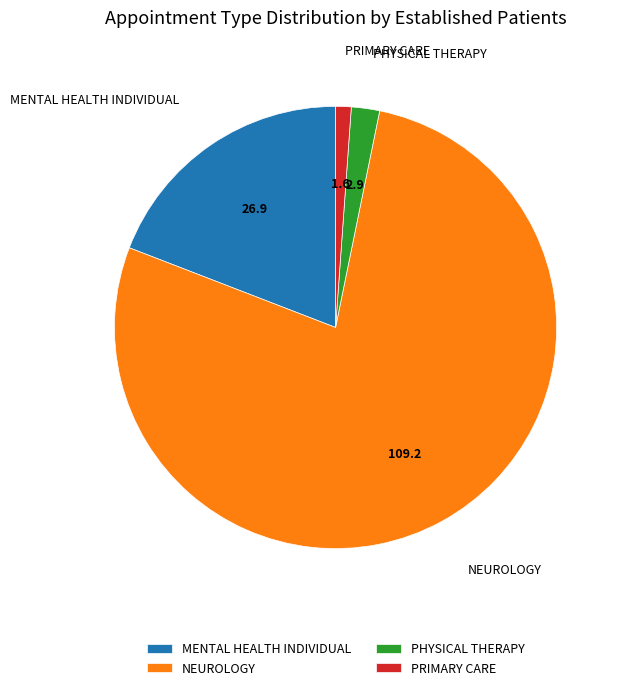

How many slices are in this pie chart?

4